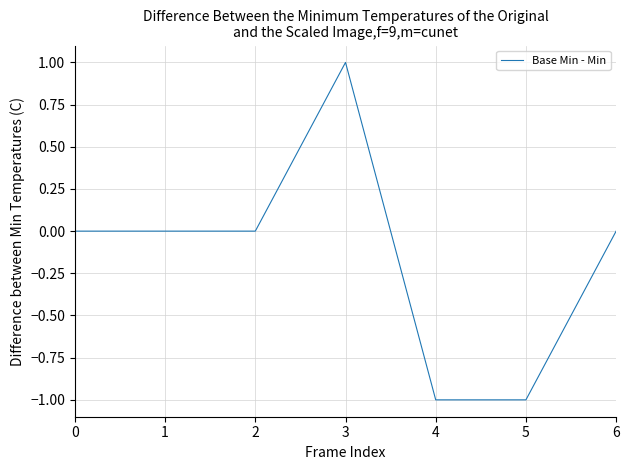

How many distinct data groups are displayed?

1